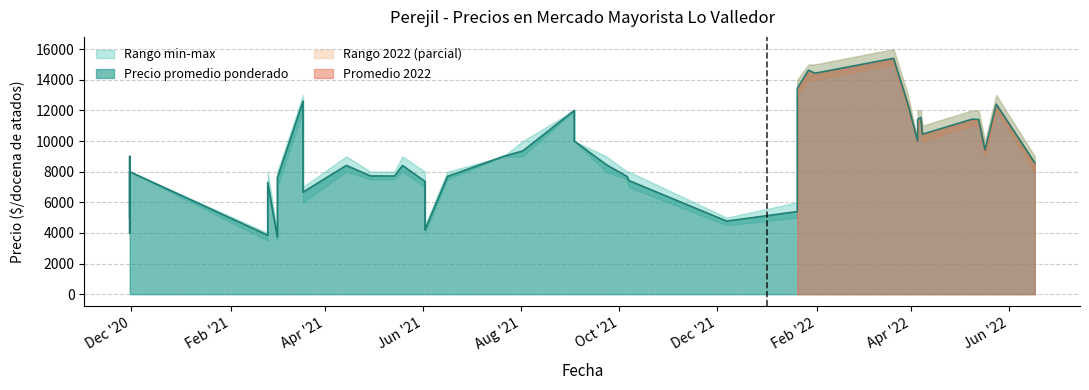

Between 2020-11-30 and 2021-09-03, which series saw the biggest shift?

Precio promedio ponderado